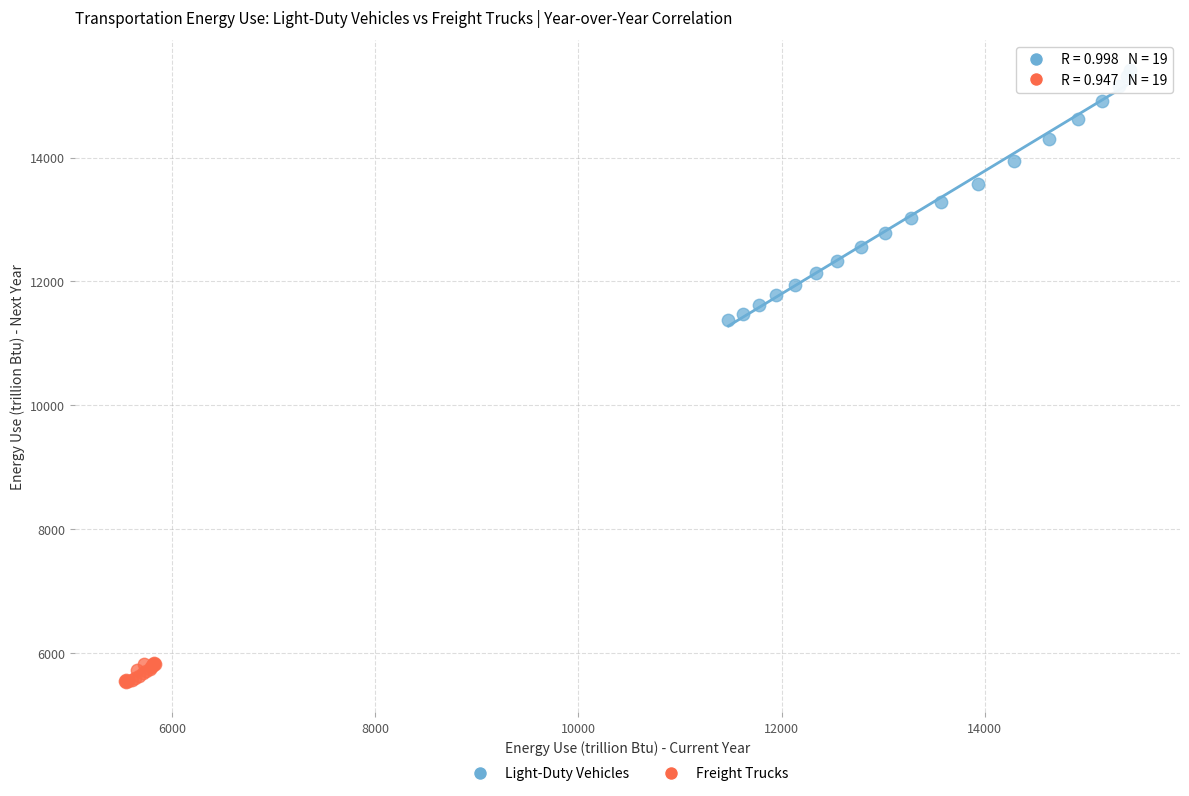

Which series has the largest Y range (max minus min)?

Light-Duty Vehicles